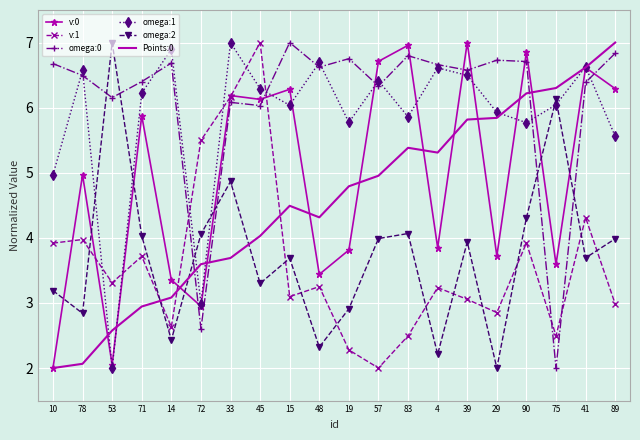

At which category does omega:1 reach its first local peak?

78